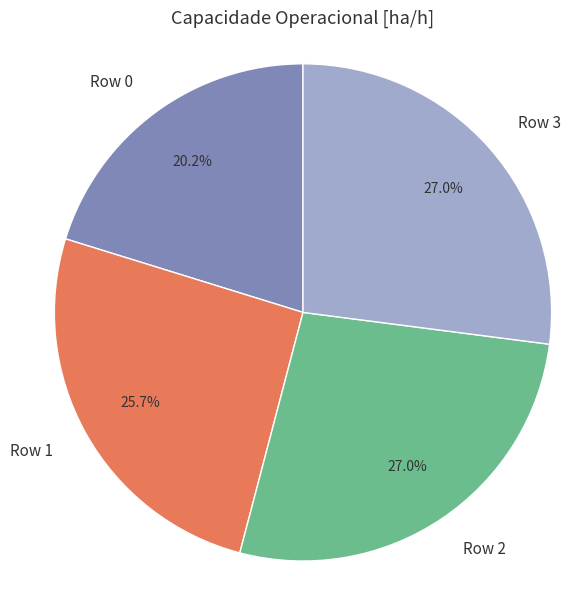

To the nearest percent, what is the combined percentage of Row 0 and Row 1?

46%